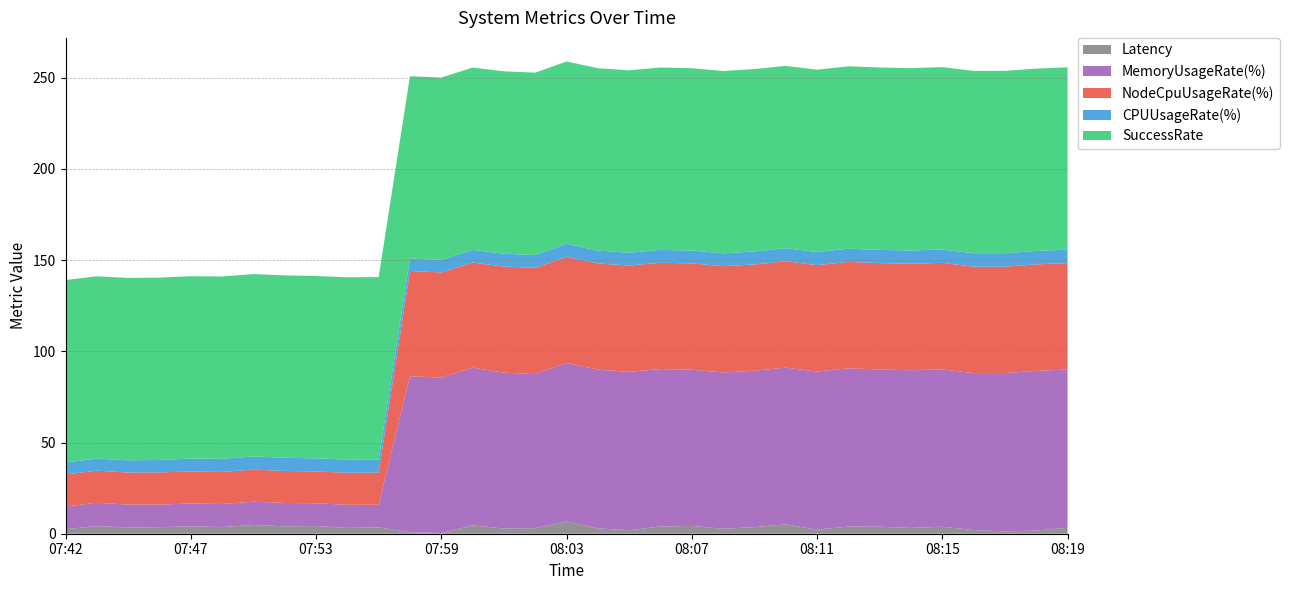

Reading right to left, transcribe all the data shown in this chart.

Latency: 3.3	1.7	1.3	2.0	3.9	3.2	3.8	3.9	2.3	5.1	3.6	2.8	4.3	4.0	1.9	3.0	6.7	3.1	2.9	4.6	0.4	0.8	3.5	3.2	4.2	4.1	4.8	3.6	4.1	3.6	3.4	4.2	2.5
MemoryUsageRate(%): 86.7	87.6	86.8	86.1	86.3	86.5	86.2	86.8	86.7	85.9	85.7	85.7	85.7	86.3	86.9	87.0	86.9	84.5	85.4	86.5	85.2	85.5	12.4	12.7	12.5	12.8	12.8	12.7	12.5	12.4	12.5	12.8	12.4
NodeCpuUsageRate(%): 58.4	58.4	58.4	58.4	58.4	58.4	58.4	58.3	58.4	58.3	58.3	58.3	58.3	58.3	58.3	58.2	58.3	58.2	58.2	57.6	57.7	57.7	17.6	17.6	17.4	17.6	17.6	17.6	17.5	17.7	17.6	17.6	17.6
CPUUsageRate(%): 7.3	7.3	7.3	7.3	7.3	7.2	7.2	7.2	7.1	7.1	7.1	7.0	7.0	7.0	7.0	7.0	7.0	7.0	7.0	6.9	6.8	6.8	7.2	7.2	7.2	7.2	7.2	7.2	7.1	6.8	6.7	6.6	6.6
SuccessRate: 100.0	100.0	100.0	100.0	100.0	100.0	100.0	100.0	100.0	100.0	100.0	100.0	100.0	100.0	100.0	100.0	100.0	100.0	100.0	100.0	100.0	100.0	100.0	100.0	100.0	100.0	100.0	100.0	100.0	100.0	100.0	100.0	100.0